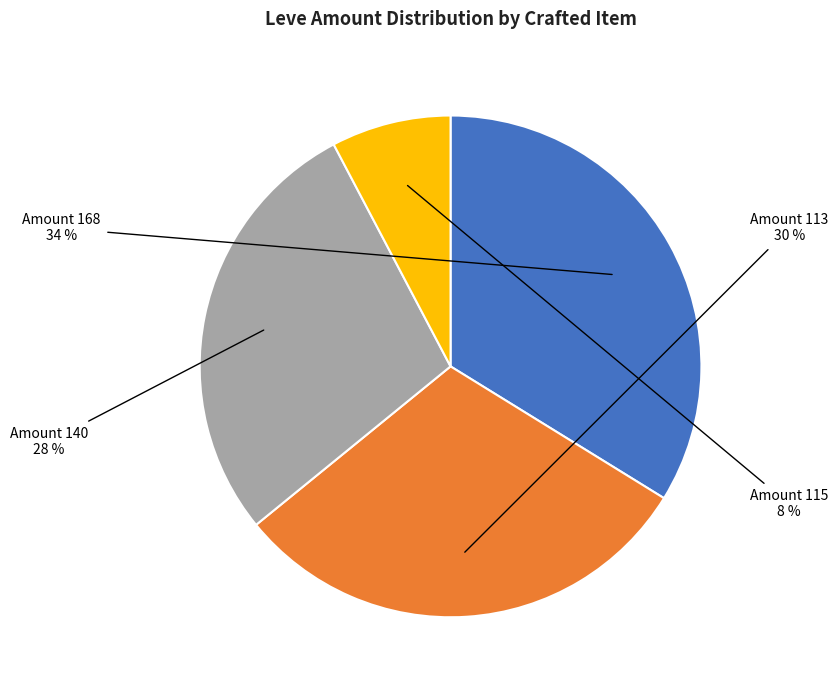

Is there any slice that represents more than half of the pie?

No